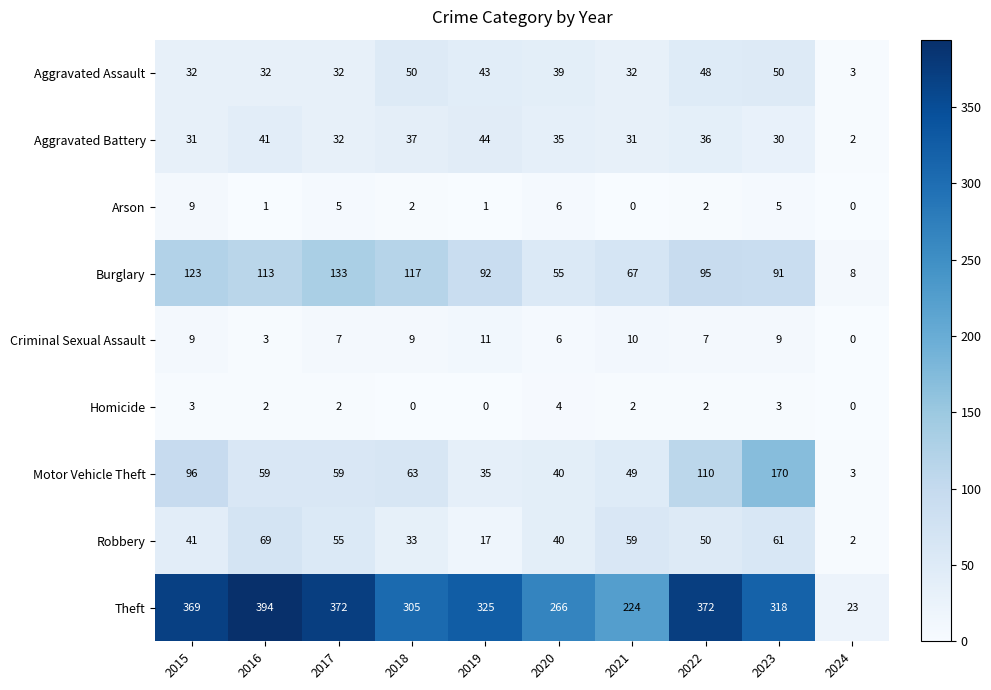

At which label does Robbery reach its peak?

2016